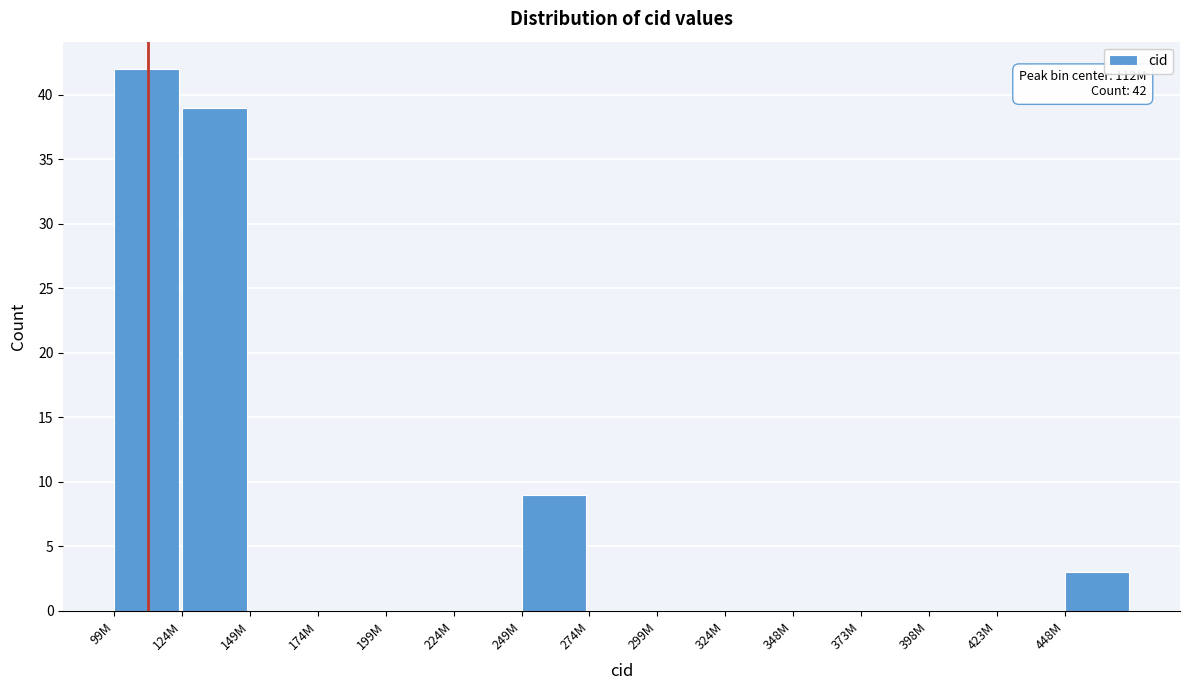

Reading left to right, what are all the values shown in this chart?

99M=42	124M=39	149M=0	174M=0	199M=0	224M=0	249M=9	274M=0	299M=0	324M=0	348M=0	373M=0	398M=0	423M=0	448M=3